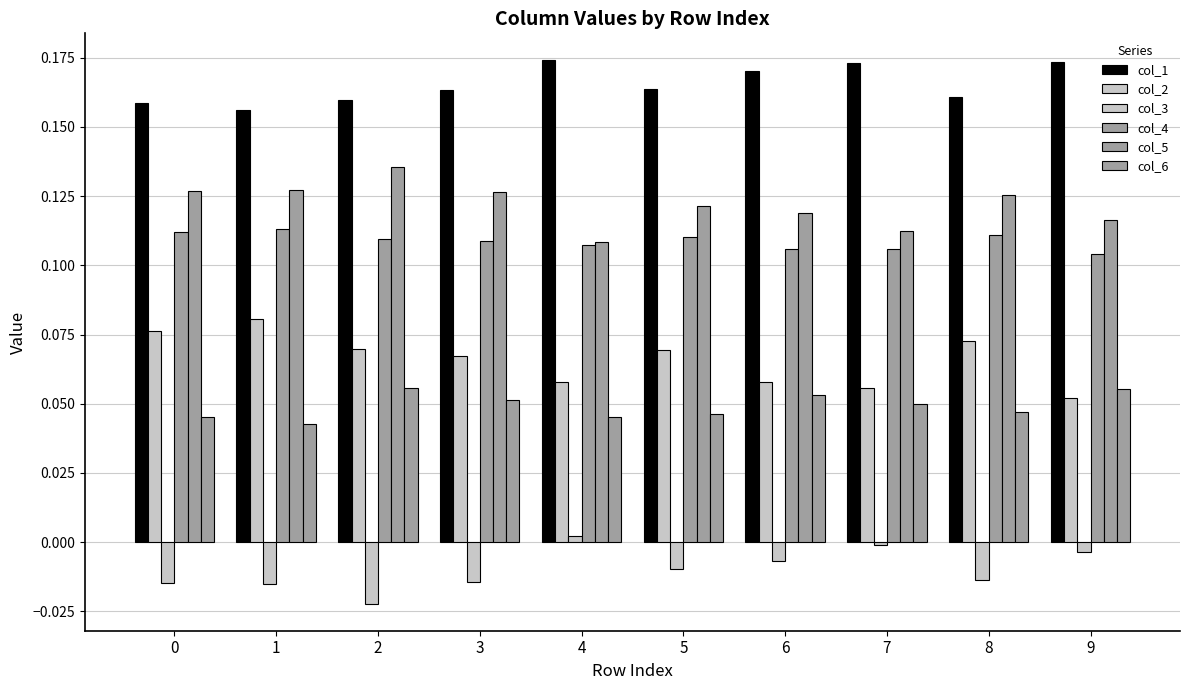

Which category has the lowest value across all series?

2